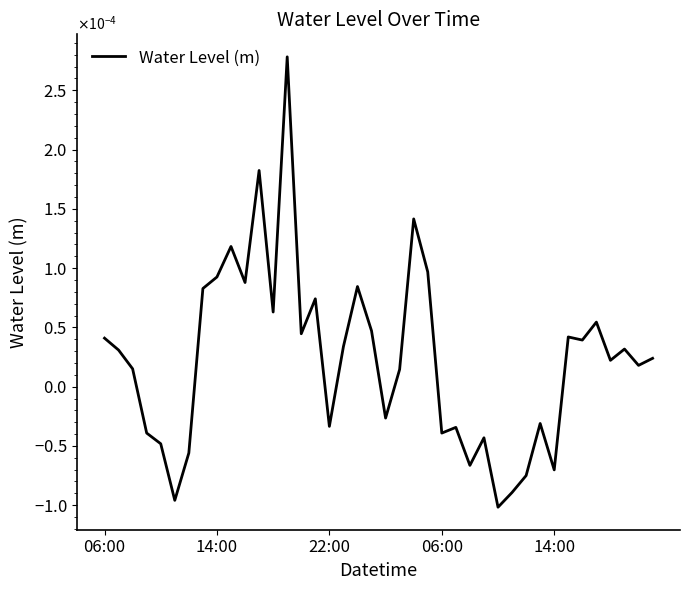

Where does the data first go above 0?

06:00